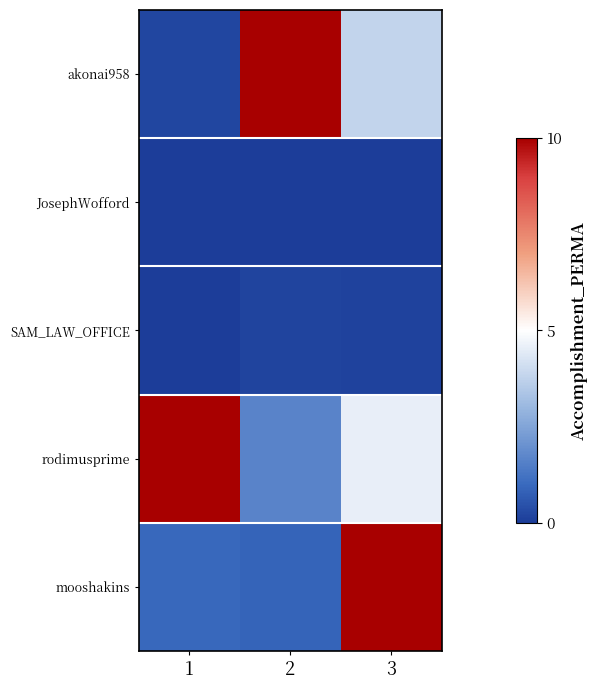

At how many categories does at least one series exceed 4?

3